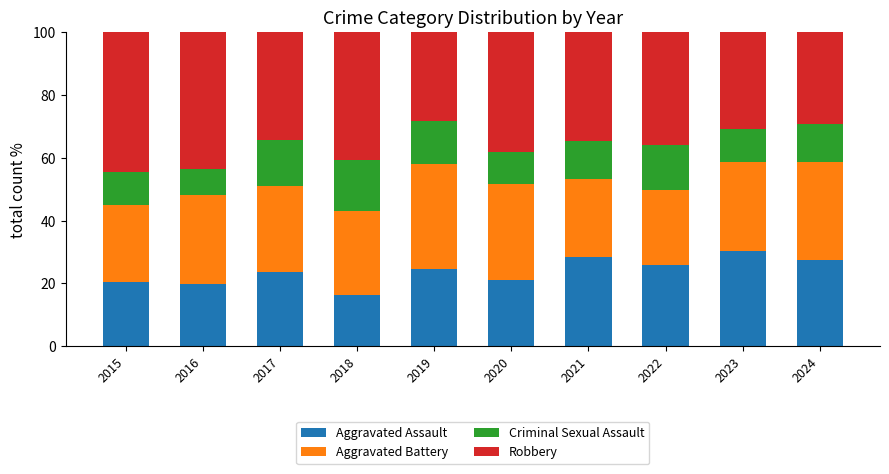

What is the total value across all series at 2018?

100.0